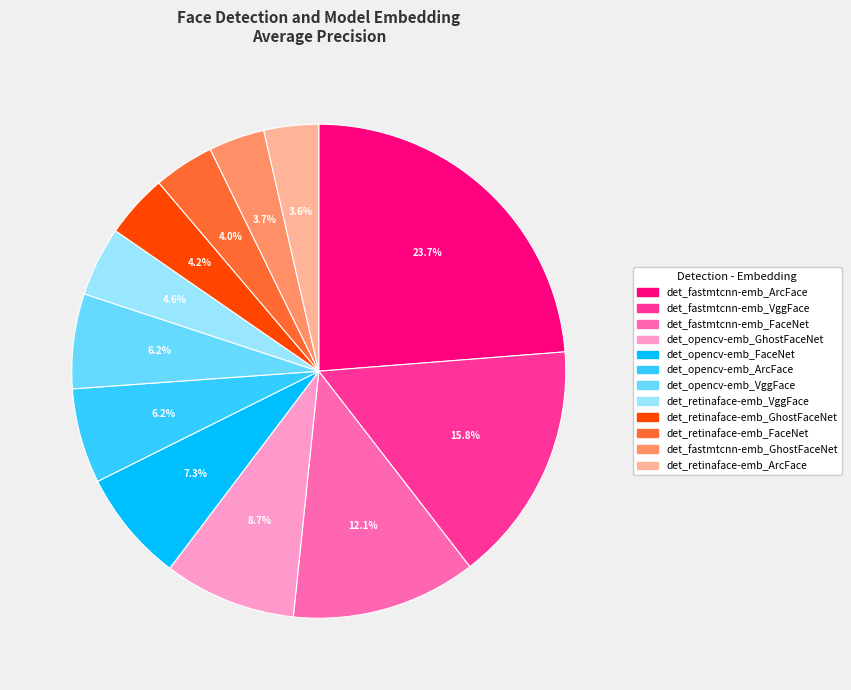

Is it true that det_retinaface-emb_ArcFace is 18% of the pie?

False